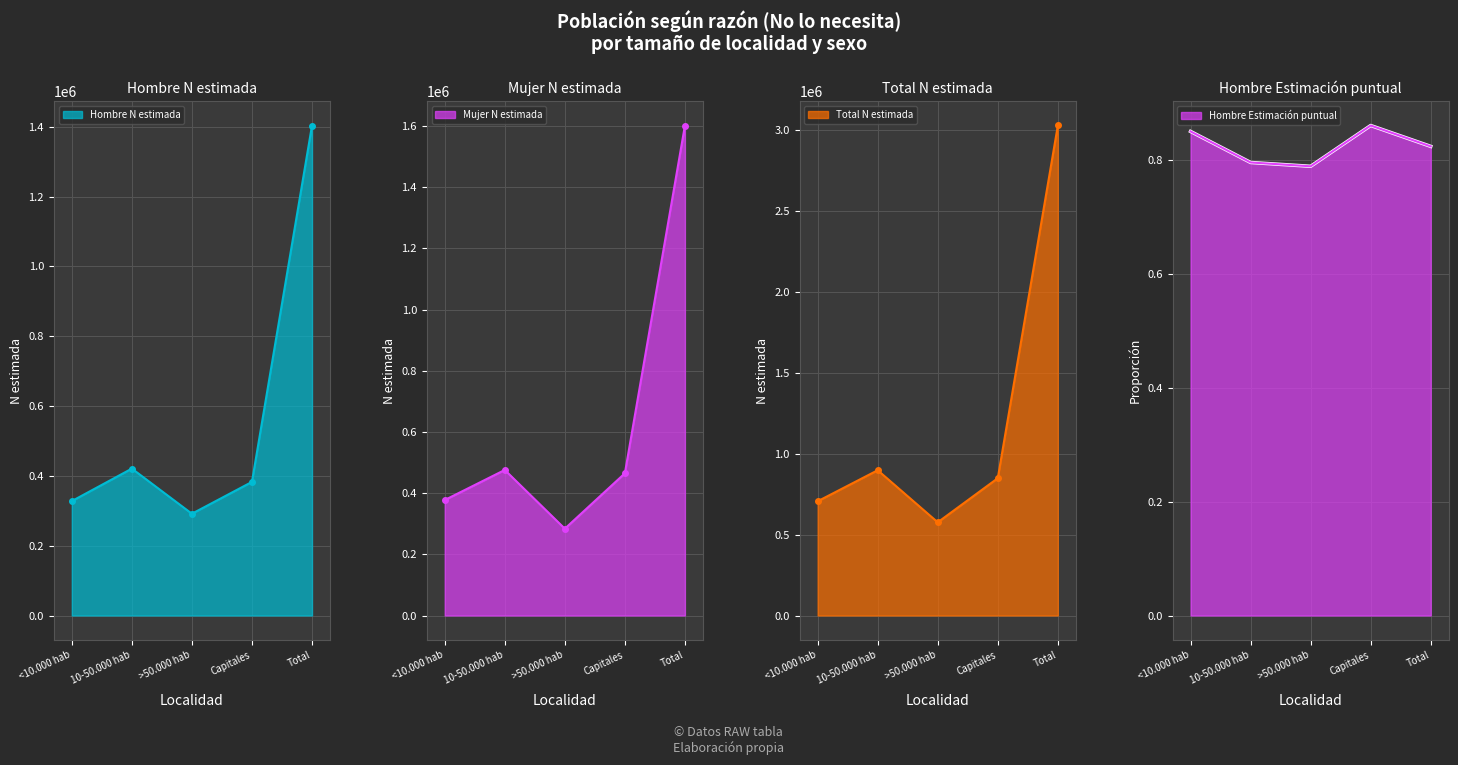

The Hombre Estimacion series shows 0.8 at 10-50.000 hab. True or false?

True